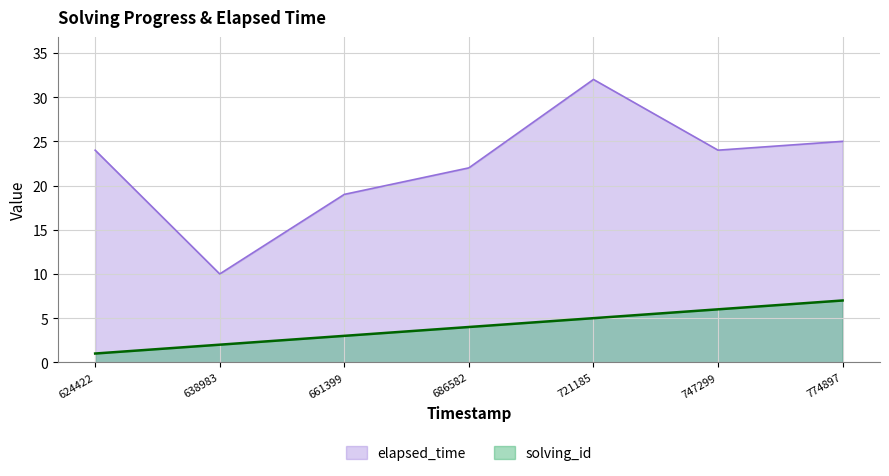

Is the value of solving_id at 638983 greater than the value of elapsed_time at 661399?

No